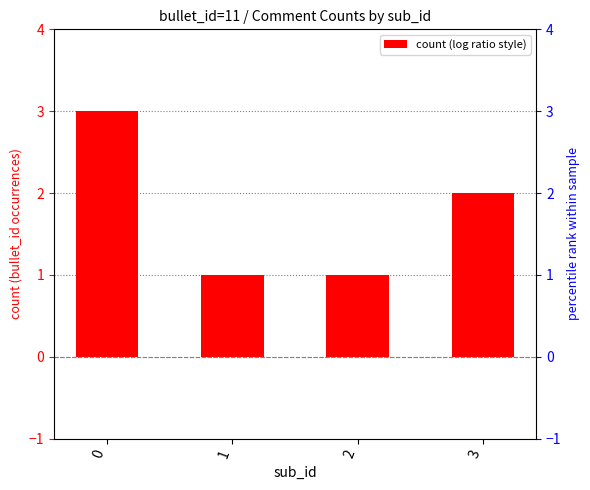

What is the sum of the values at 0 and 3?

5